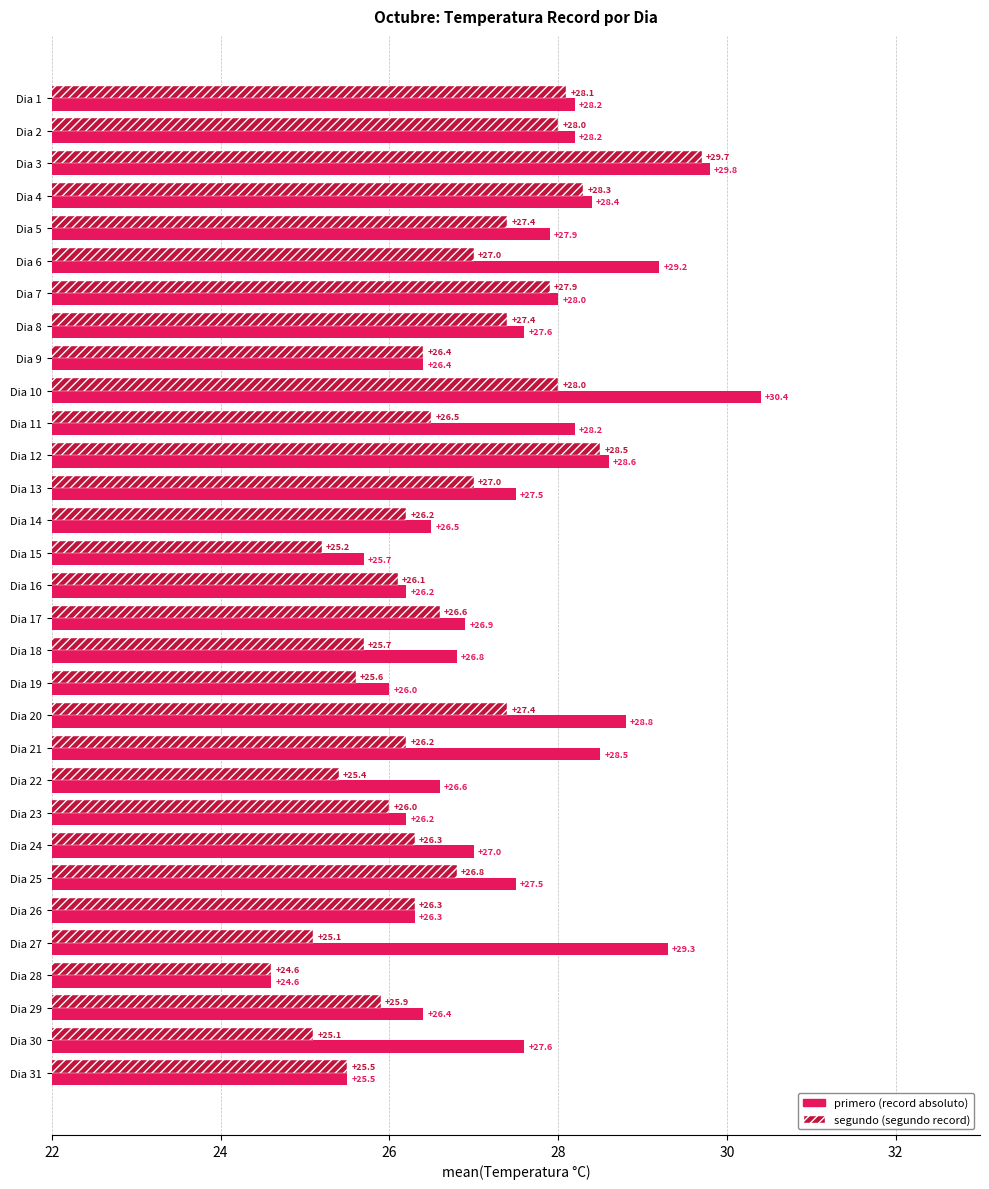

At which category is the sum across all series the highest?

Dia 3